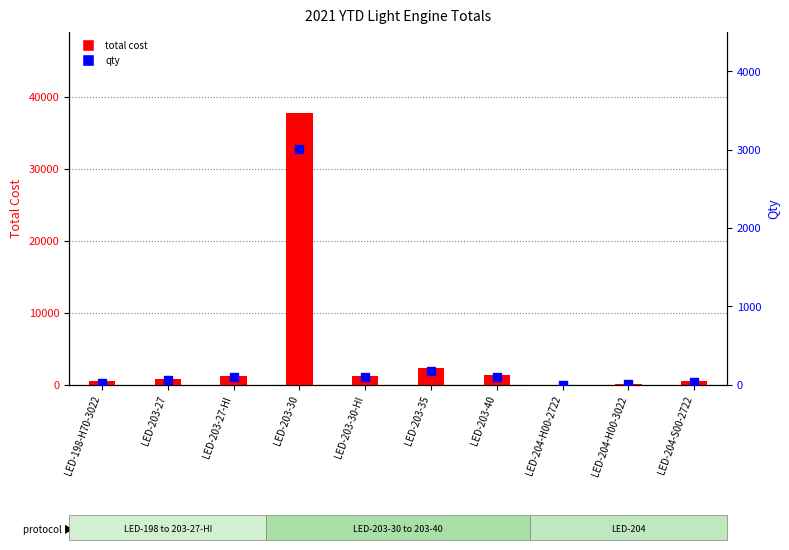

At how many categories does at least one series exceed 1656?

2